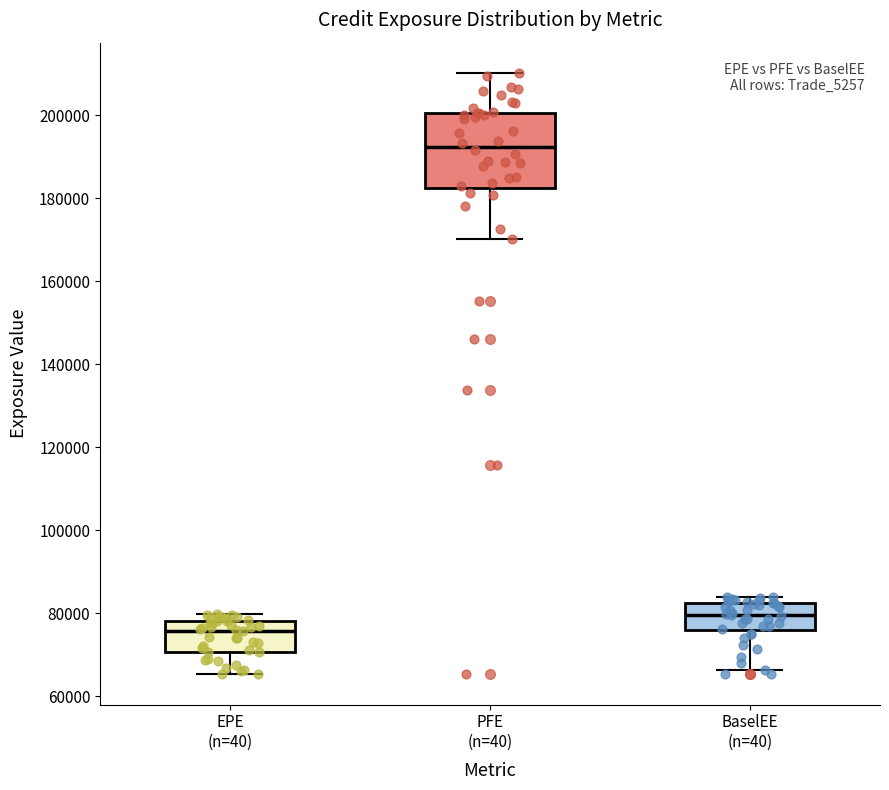

Where is the lower edge of the box for EPE (n=40) on the y-axis? The values are not printed on the chart, so give them approximately, as read against the axis.

70000